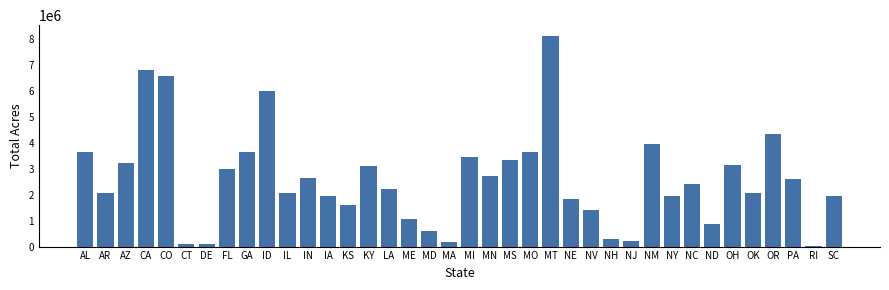

The chart shows a value of 1962437.8 at NV. True or false?

False